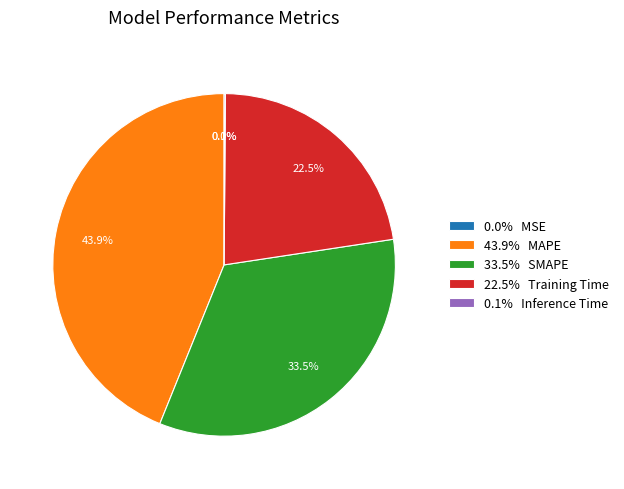

Between 43.9% MAPE and 33.5% SMAPE, which is larger?

43.9% MAPE